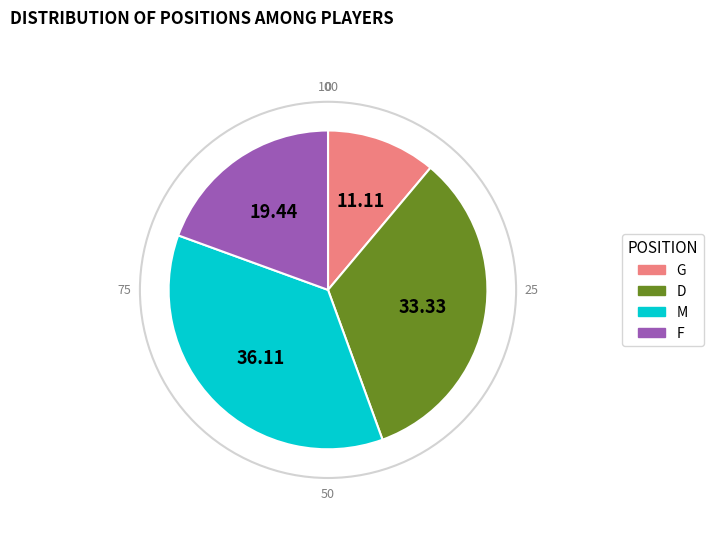

The M slice represents 10% of the pie. True or false?

False